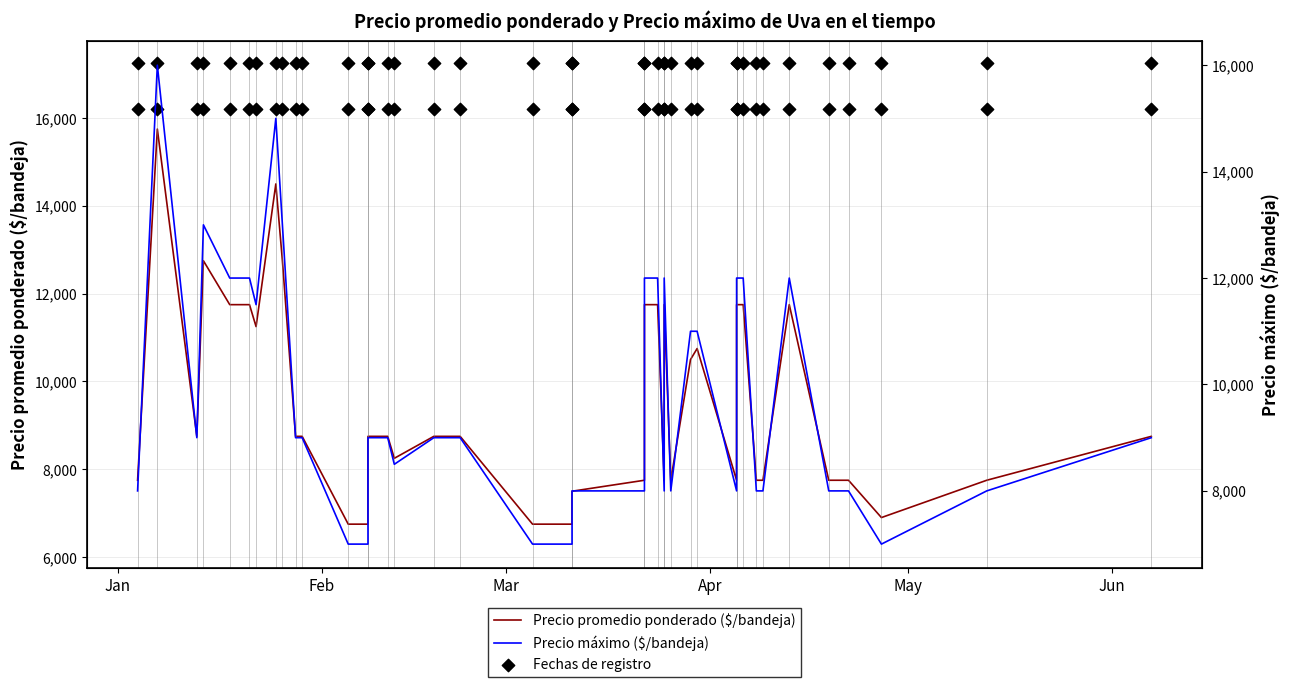

Which series has the largest total across all categories?

Fechas de registro